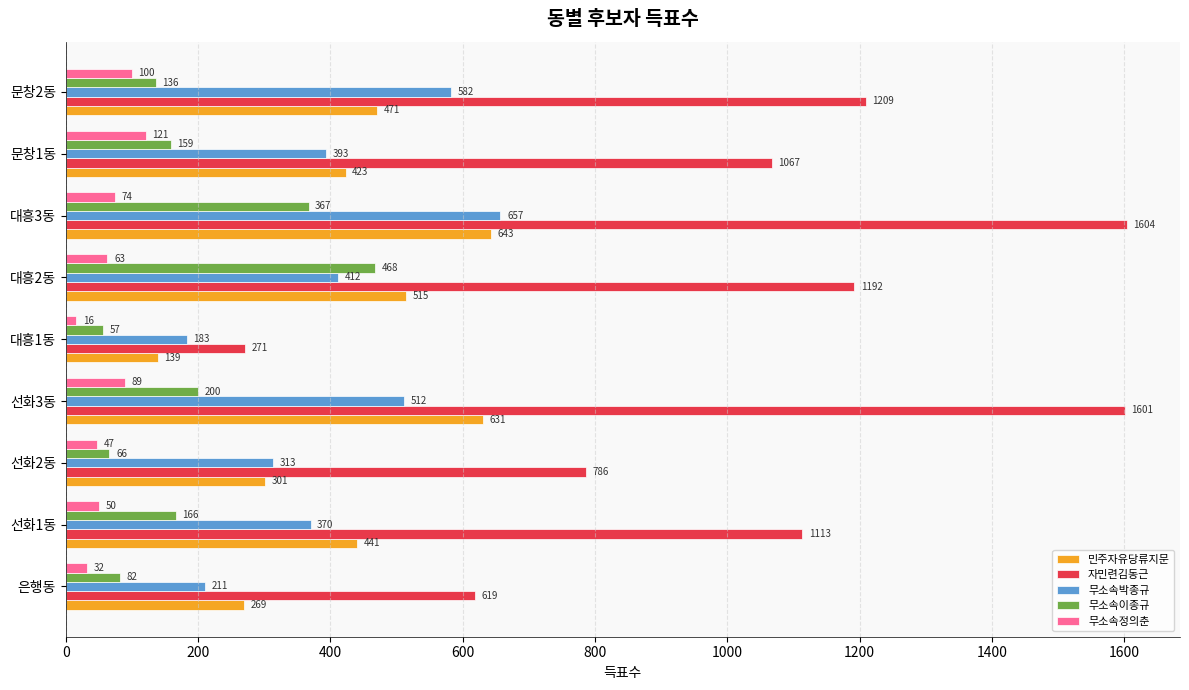

What is the total value across all series at 선화2동?

1513